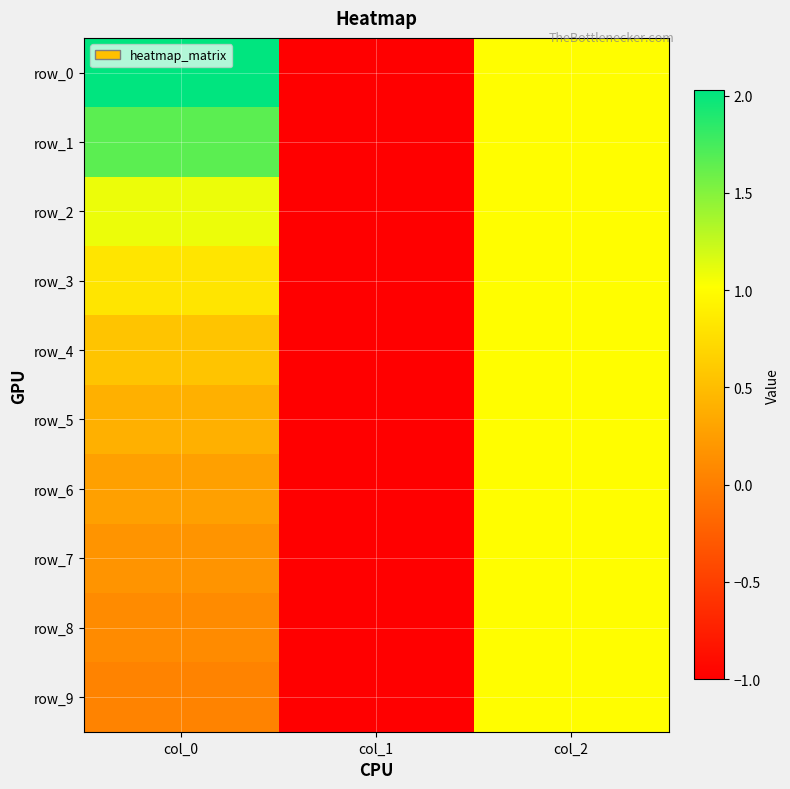

At which category is the sum across all series the highest?

col_2